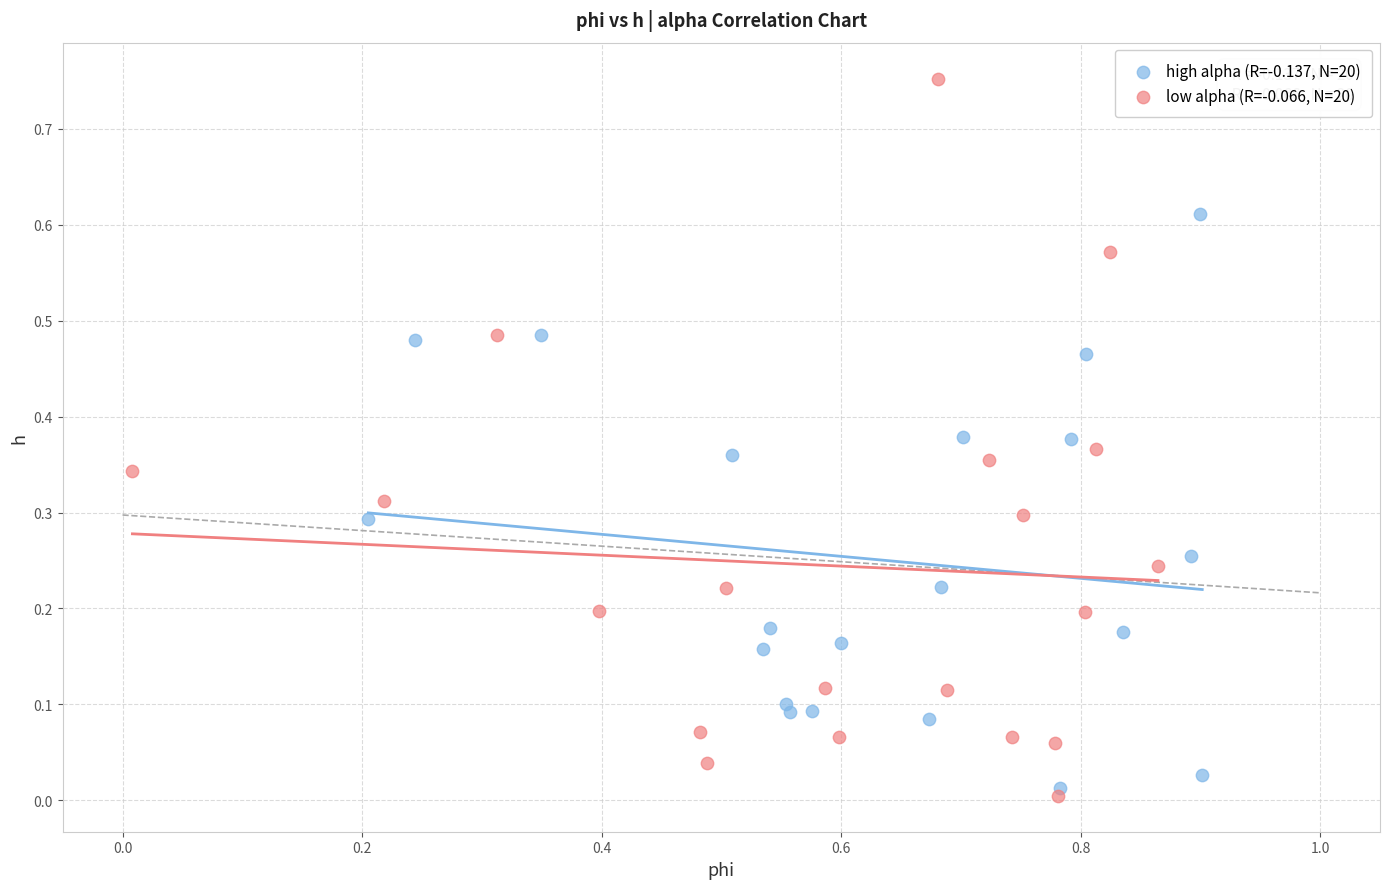

Which series reaches the maximum Y coordinate?

low alpha (R=-0.066, N=20)